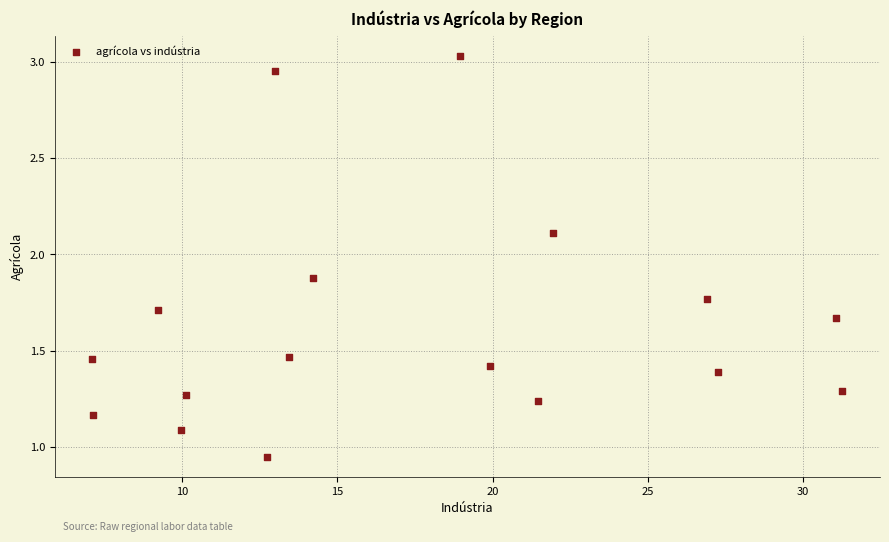

What is the range of X values (max minus min)?

24.2